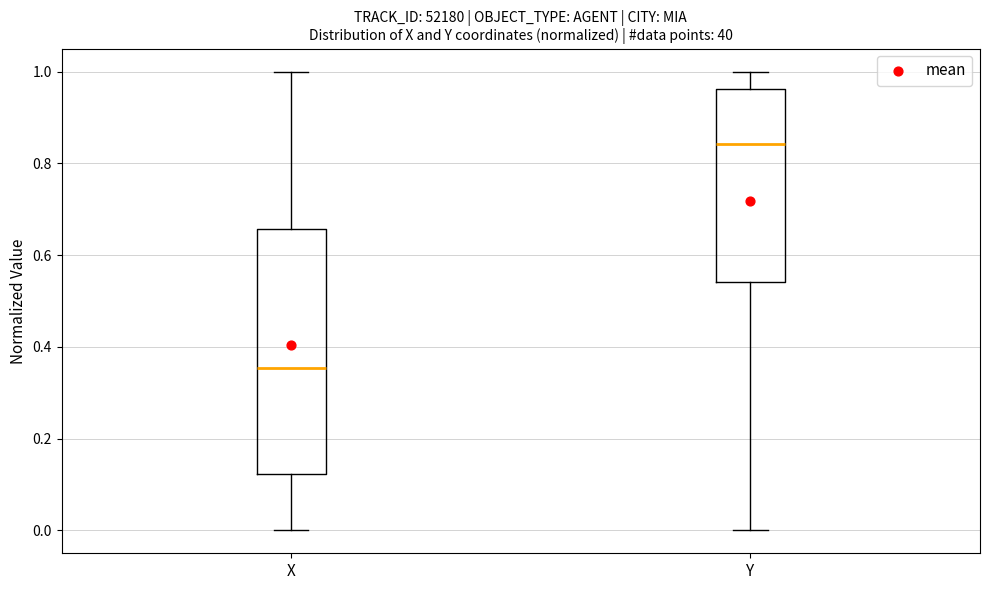

Reading left to right, transcribe this box plot: for each box, give where its median line is, the range the box spans, and where its two whiskers end, as read against the y-axis. The values are not printed on the chart, so give them approximately, as read against the axis.

X: median 0.36, box 0.12 to 0.66, whiskers 0.00 to 1.00
Y: median 0.84, box 0.54 to 0.96, whiskers 0.00 to 1.00